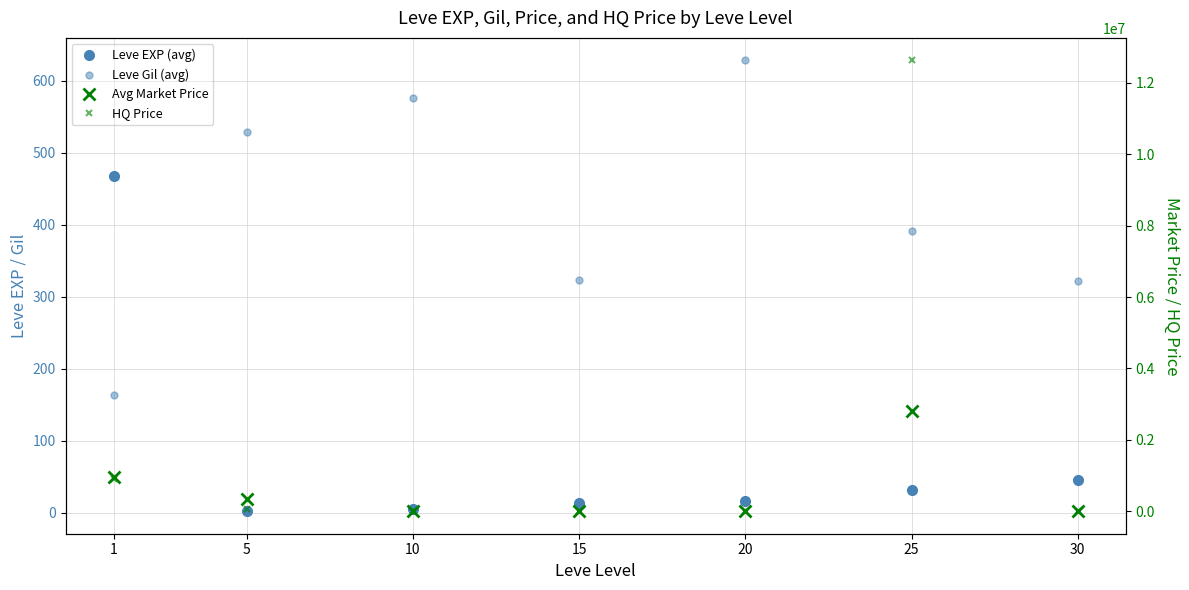

Where is Leve Gil (avg) nearest to the value 395?

25